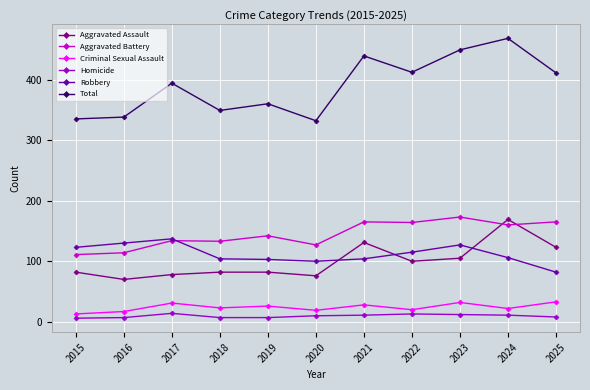

True or false: Aggravated Assault has more than 1 points higher than both neighbors.

True